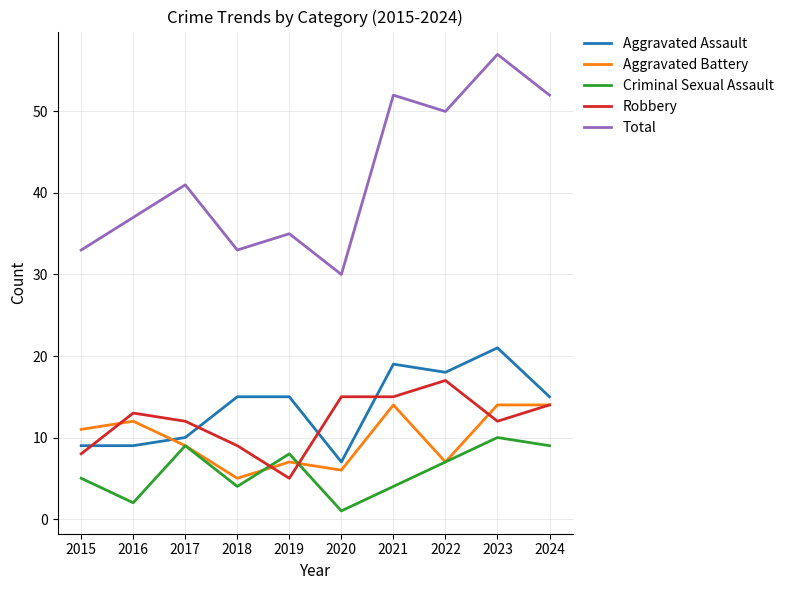

Reading left to right, what are all the values shown in this chart?

Aggravated Assault: 9	9	10	15	15	7	19	18	21	15
Aggravated Battery: 11	12	9	5	7	6	14	7	14	14
Criminal Sexual Assault: 5	2	9	4	8	1	4	7	10	9
Robbery: 8	13	12	9	5	15	15	17	12	14
Total: 33	37	41	33	35	30	52	50	57	52